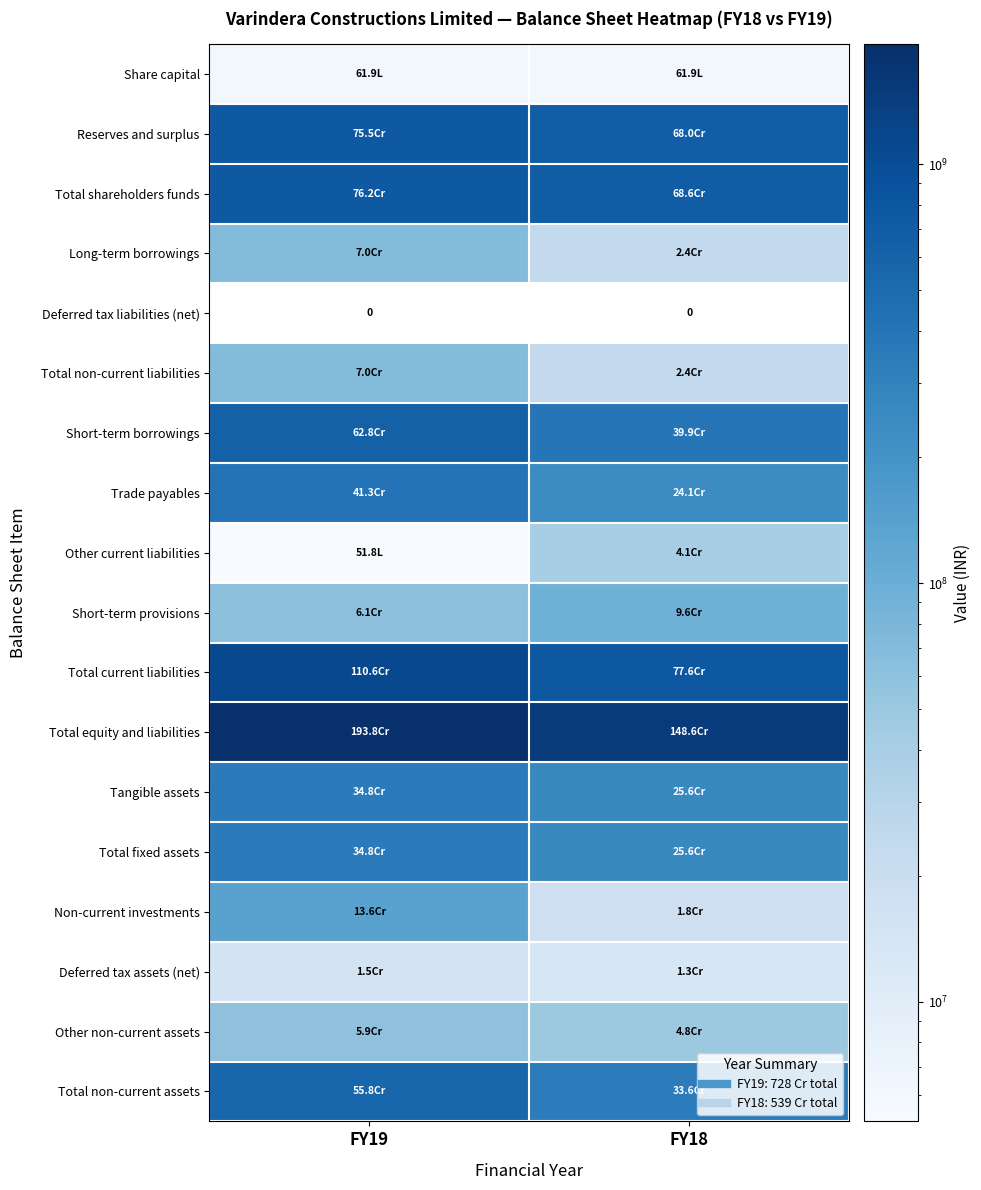

Count the number of categories in the chart.

2